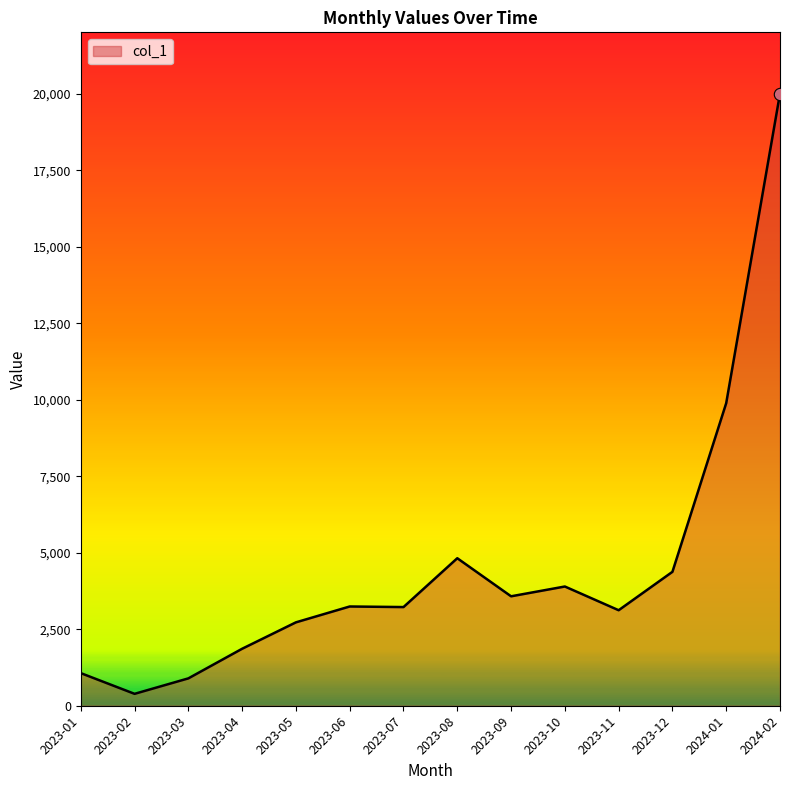

Between 2023-10 and 2023-09, which is larger?

2023-10